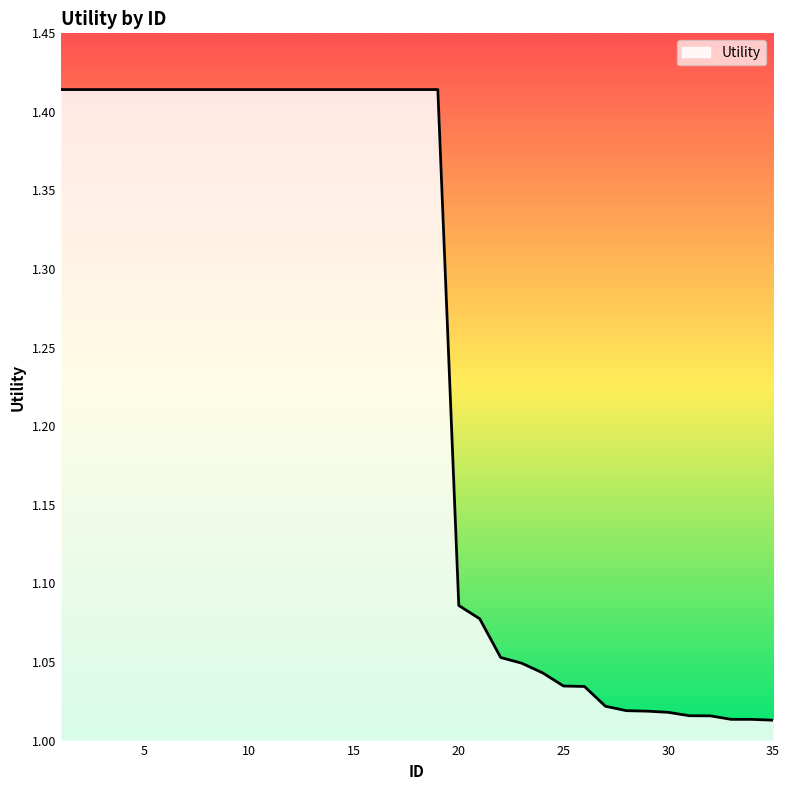

What is the difference between the maximum and minimum values?

0.4